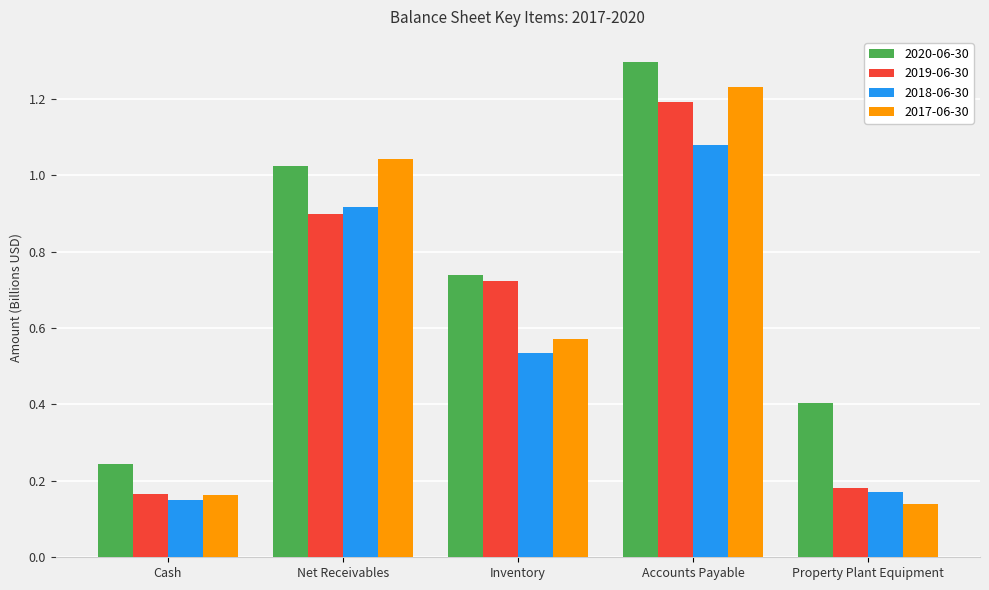

The 2020-06-30 series shows 1.1 at Inventory. True or false?

False